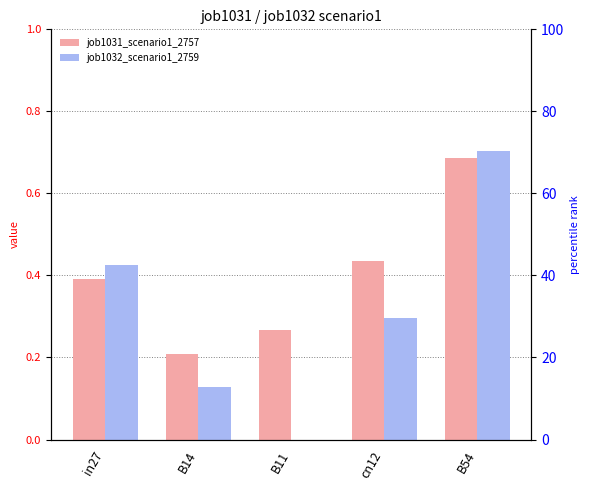

What is the difference between the second highest and minimum values in the job1031_scenario1_2757 series?

0.2